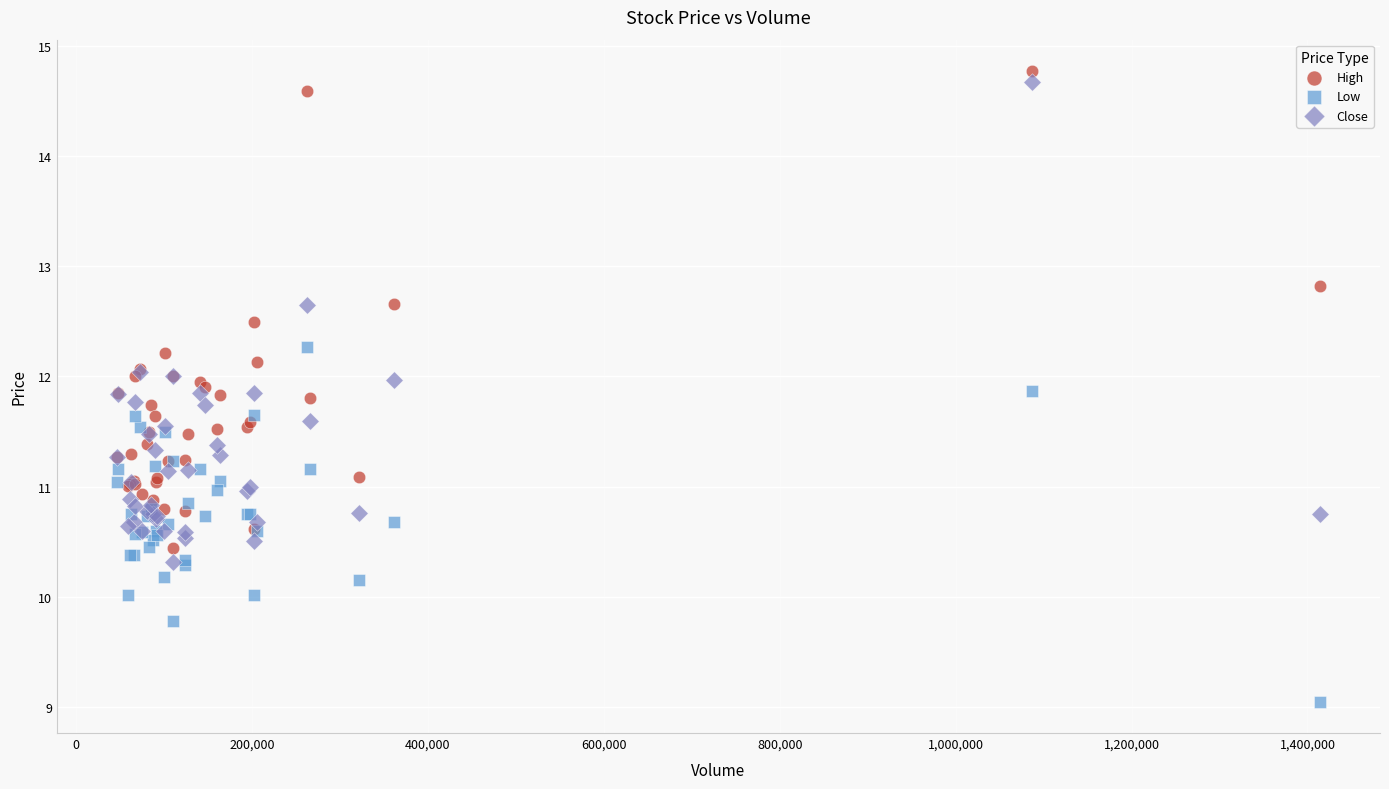

Which series contains the lowest Y value?

Low